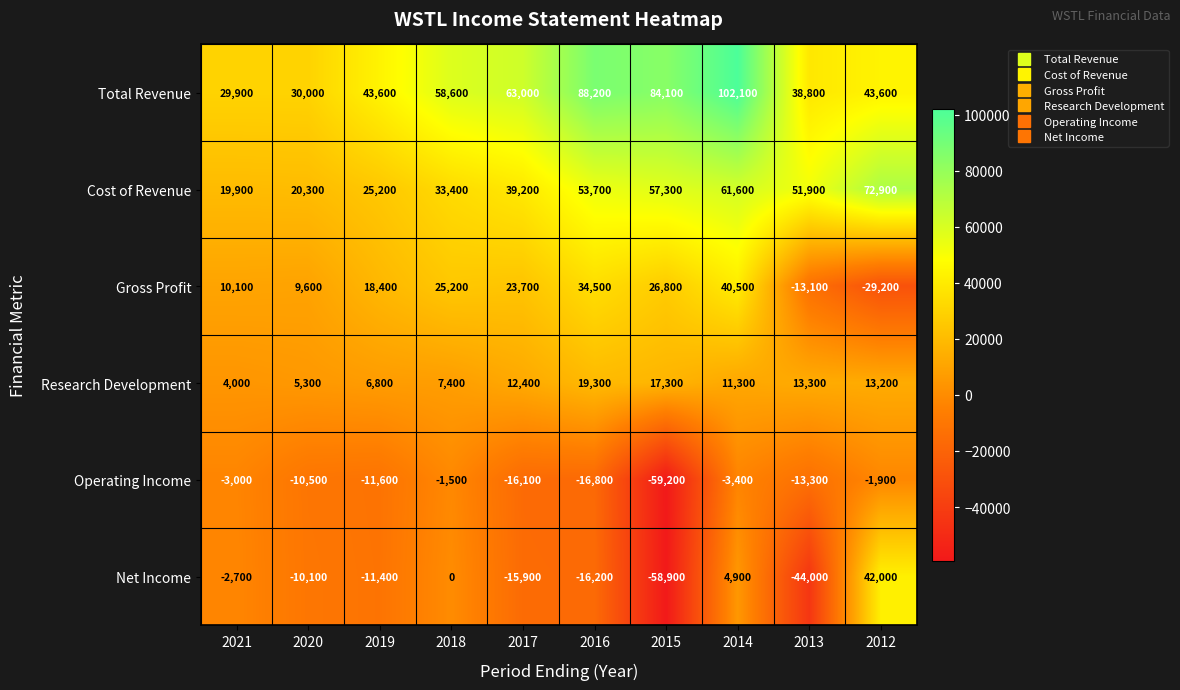

The value of Operating Income at 2013 is -13300. True or false?

True